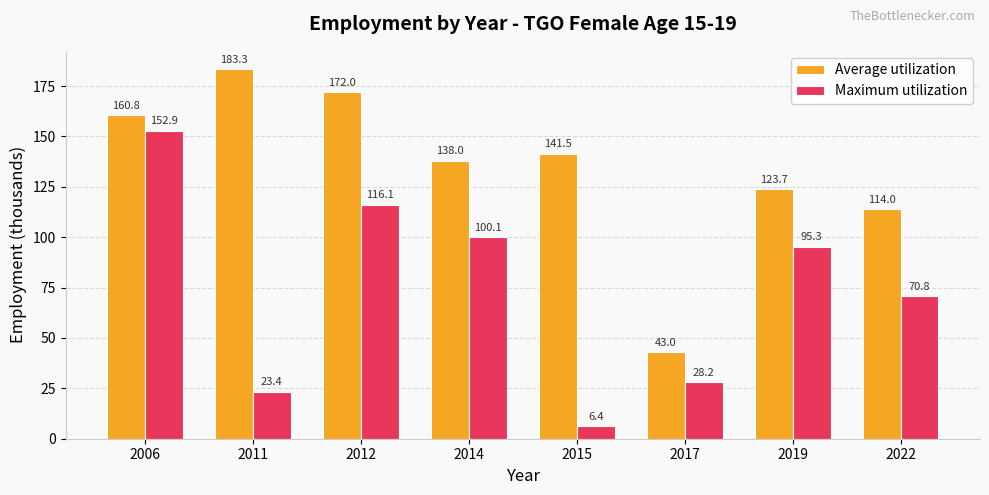

True or false: Maximum utilization has a value of 44.4 at 2017.

False